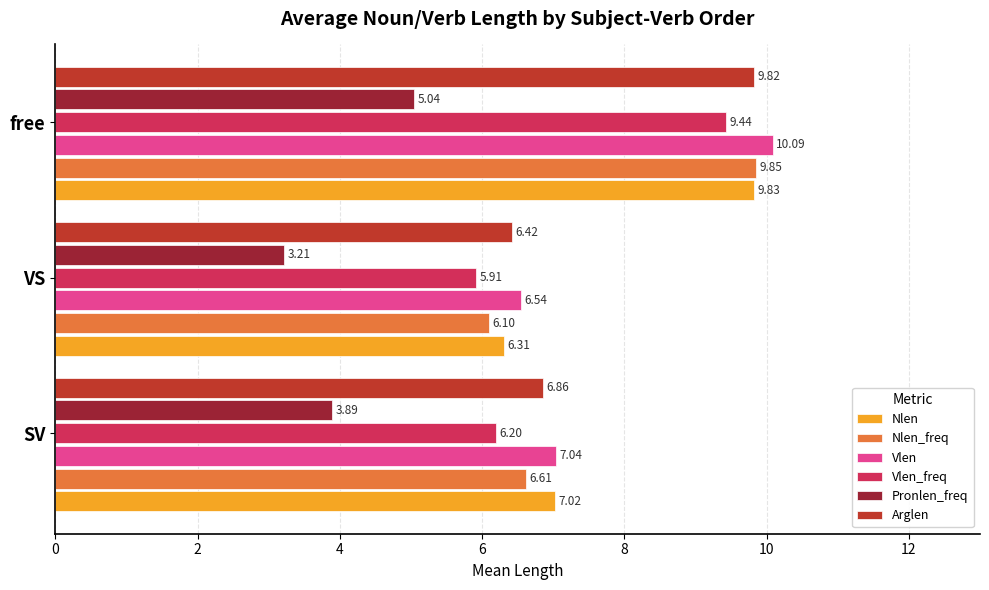

At which label does Vlen reach its peak?

free